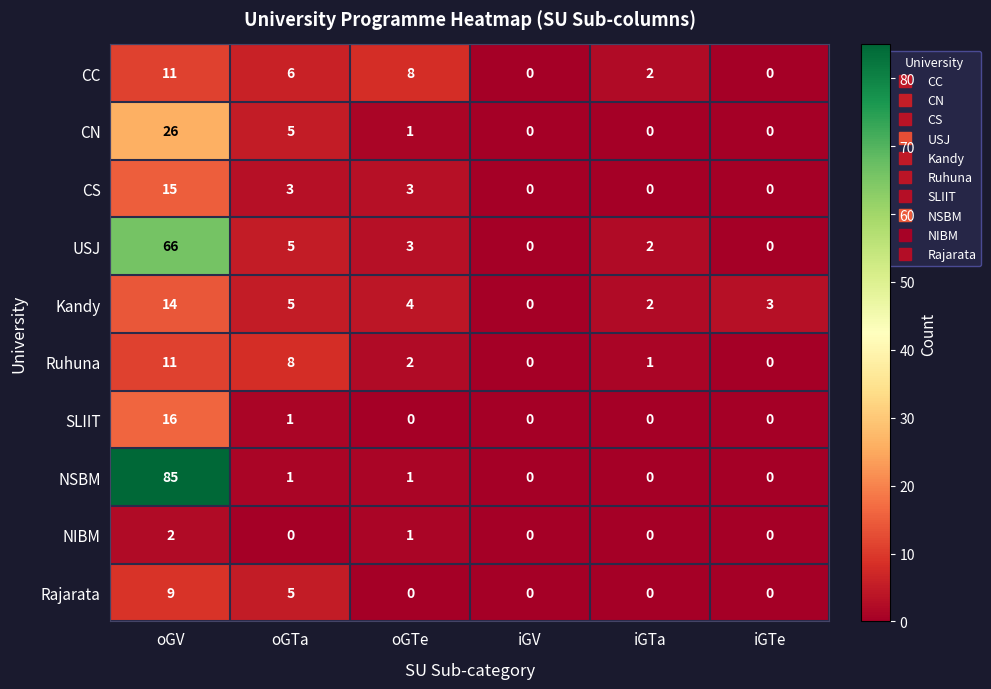

What is the sum of all CS values?

21